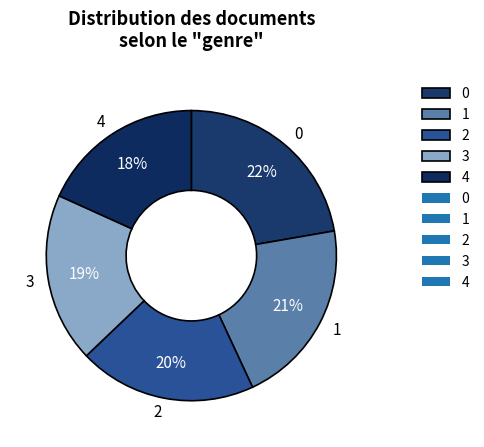

Is there a majority slice in this chart?

No